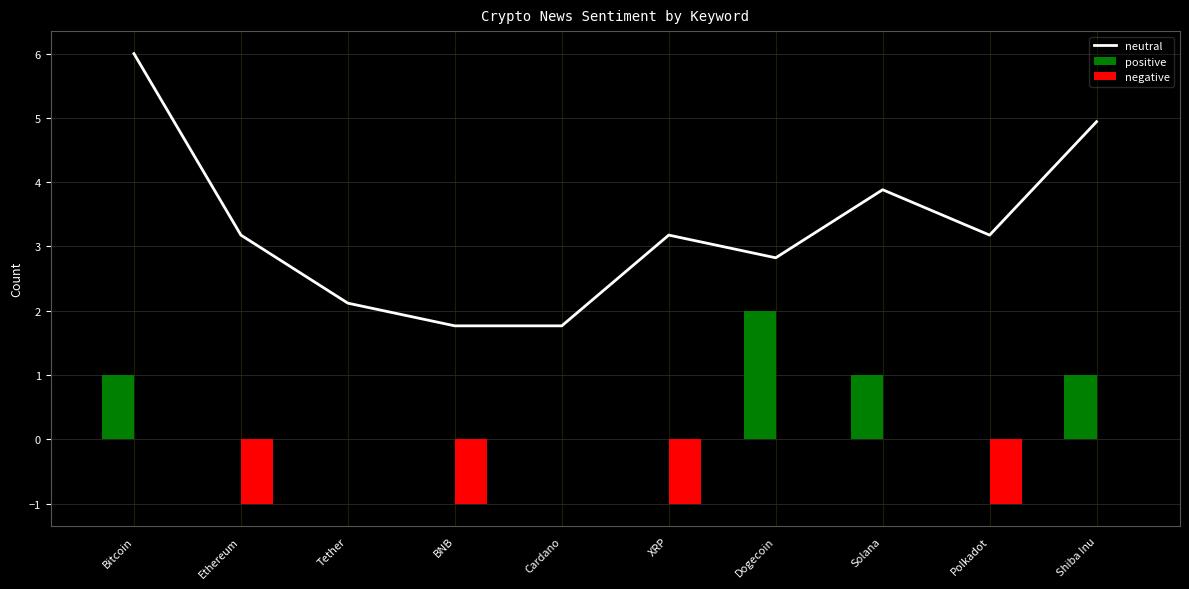

The neutral series shows 3.2 at XRP. True or false?

True